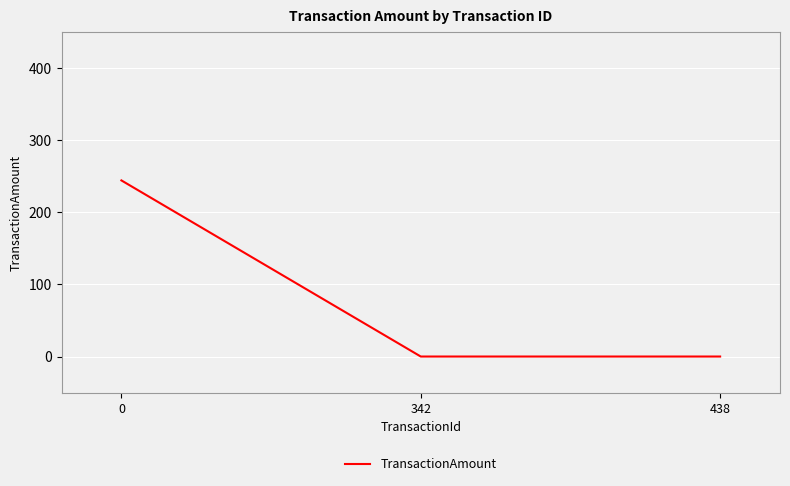

What is the greatest value displayed?

244